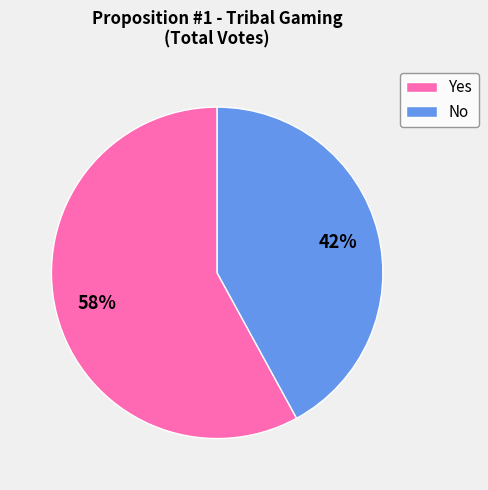

Which slice is the smallest?

No